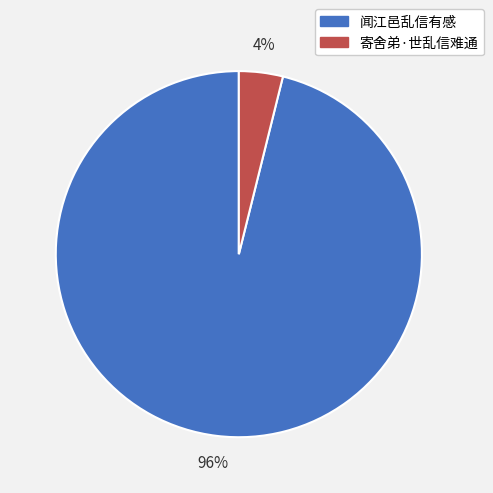

To the nearest percent, what percentage of the pie is 闻江邑乱信有感?

96%